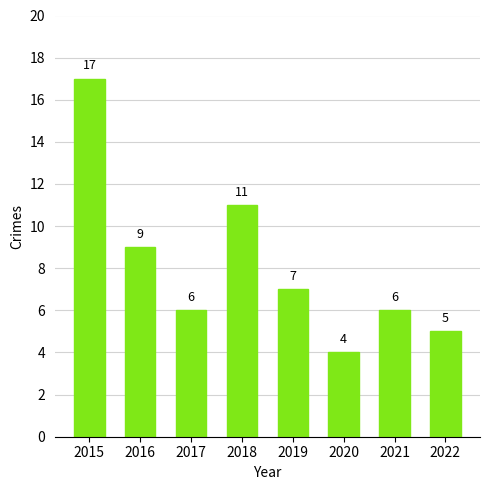

Does the chart contain stacked bars?

No